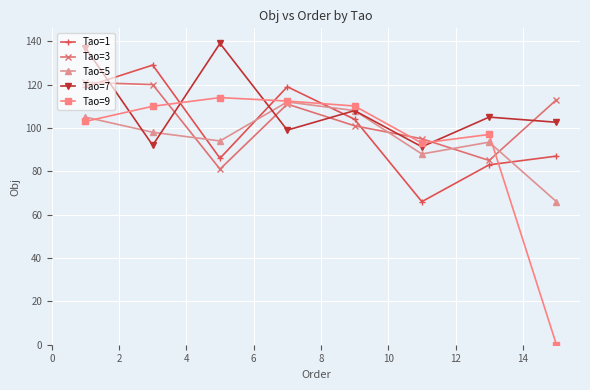

Rank the series by their average value, from highest to lowest.

Tao=7, Tao=3, Tao=1, Tao=5, Tao=9